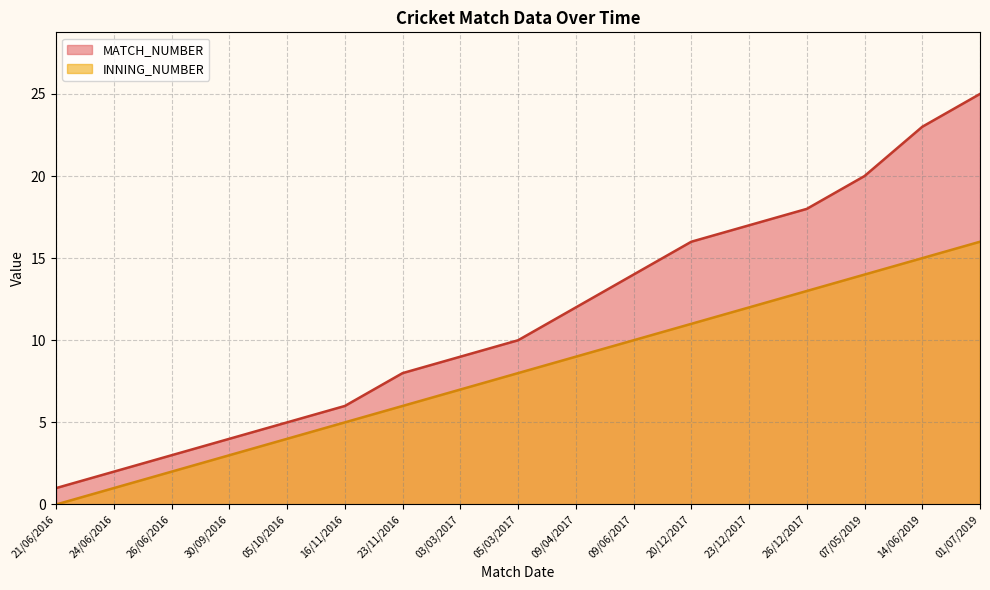

What is the total value across all series at 30/09/2016?

7